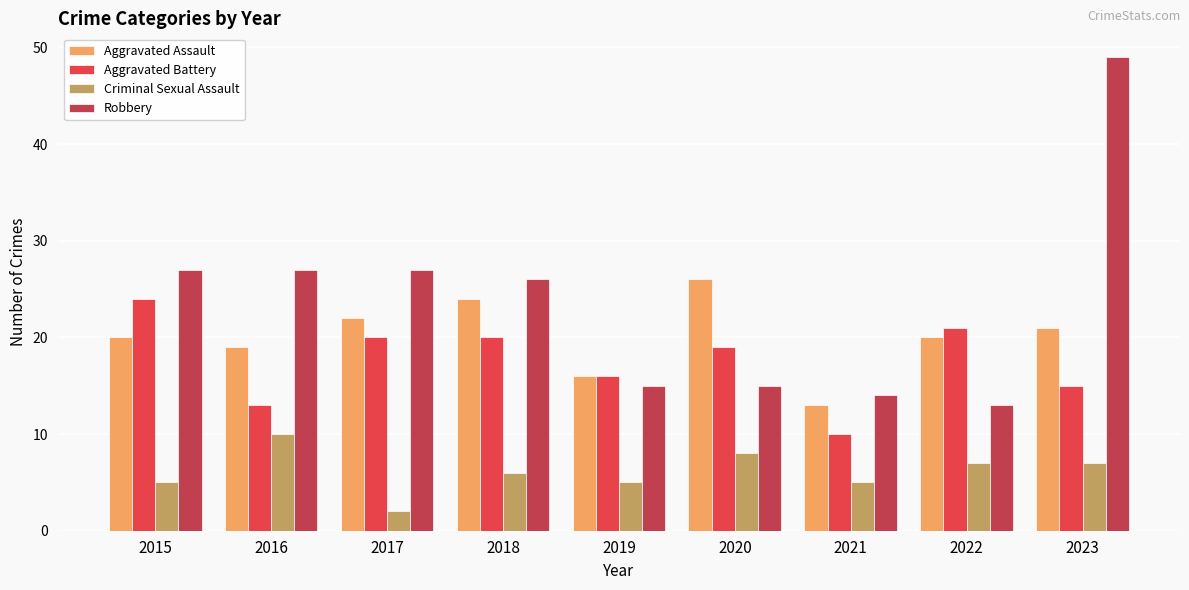

Where does the Robbery series first go above 26?

2015